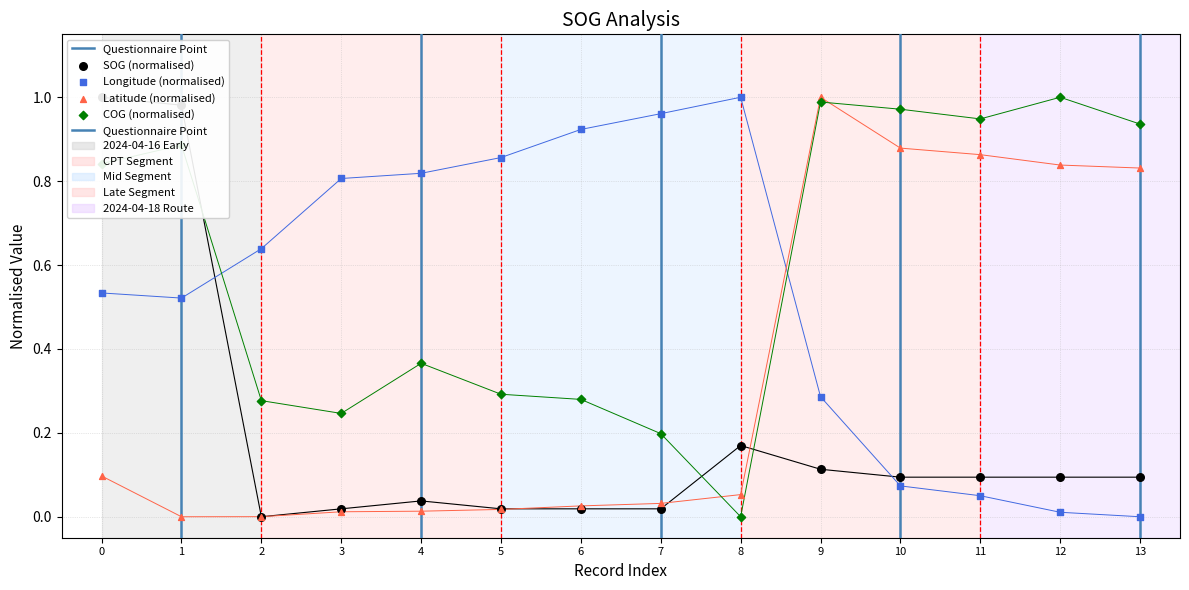

Which series contains the lowest Y value?

SOG